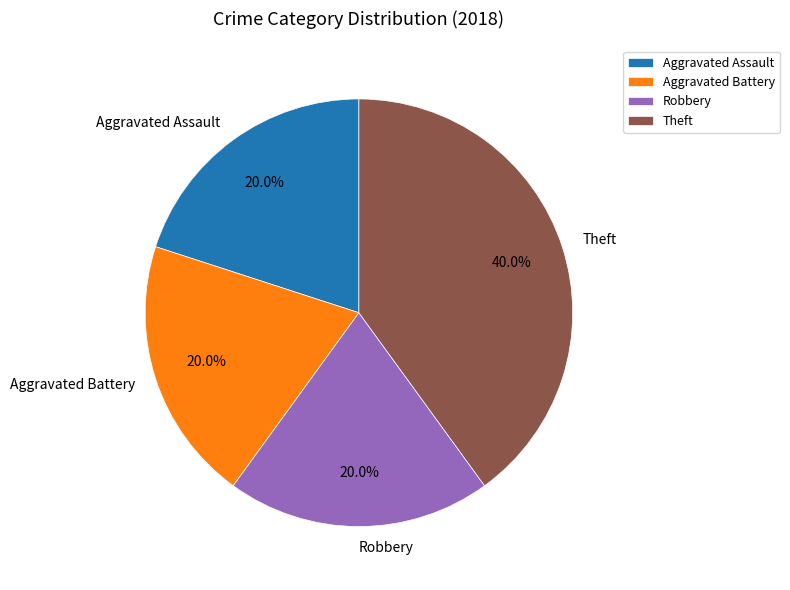

How many segments does this pie chart have?

4